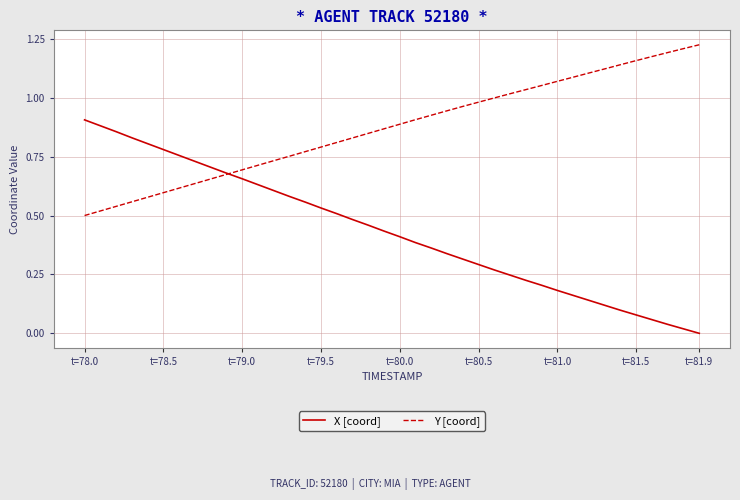

How many intersections are there between X [coord] and Y [coord]?

1